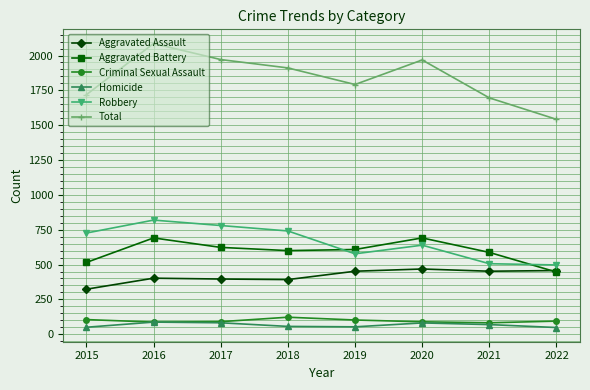

True or false: Homicide and Robbery cross at least once.

False